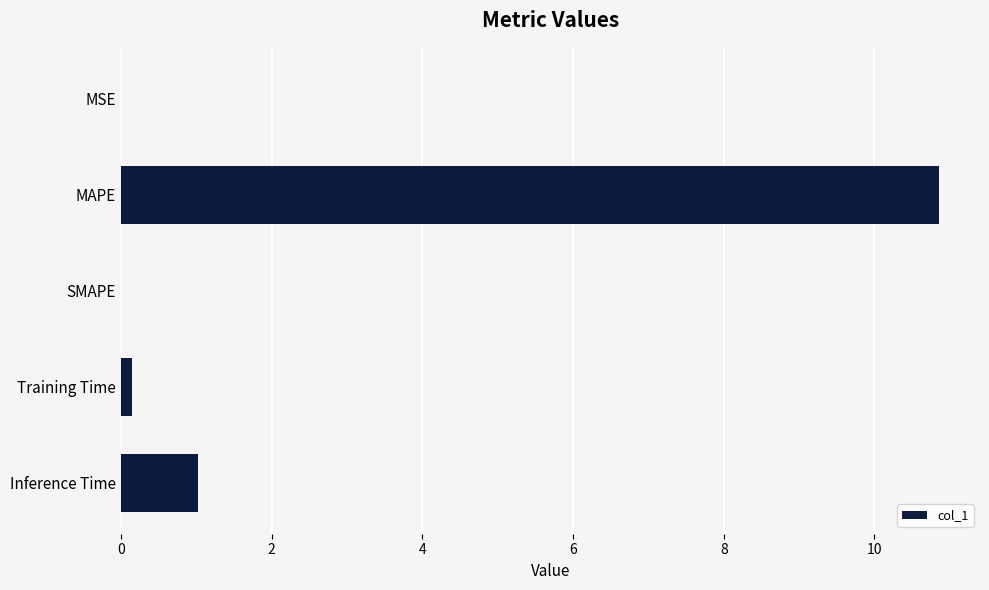

What is the approximate value at MAPE?

10.9